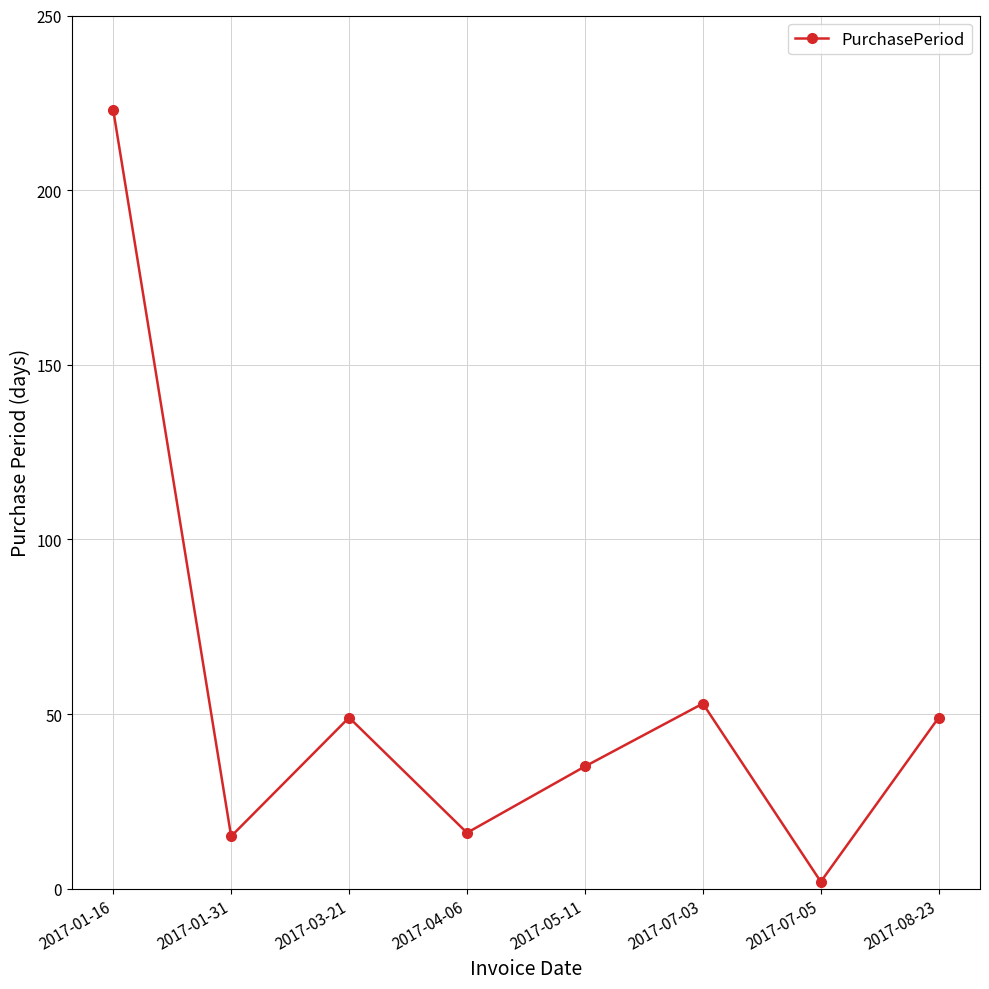

How many interior local peaks (higher than both neighbors) does the data have?

2